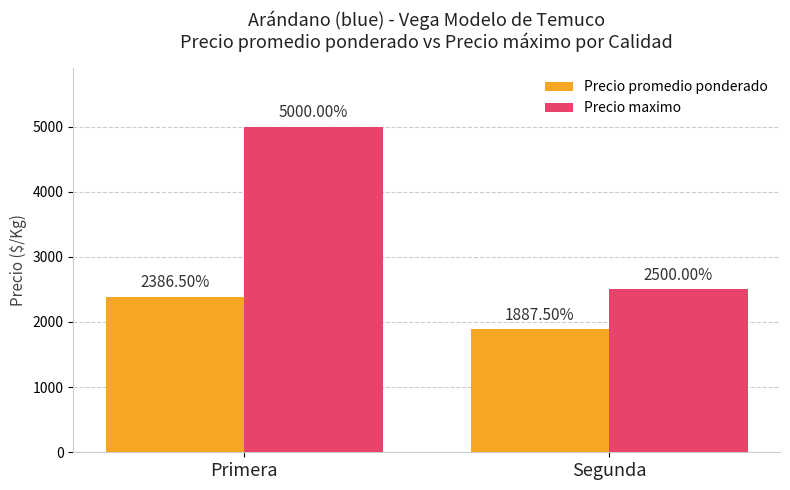

How many bars are there in each group?

2